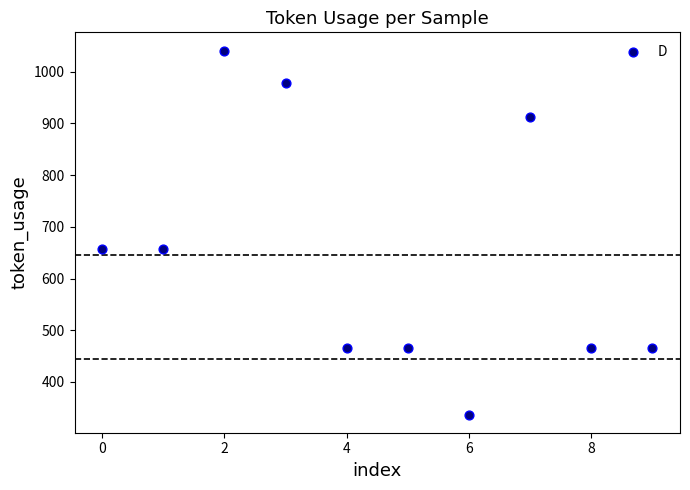

What is the range of Y values (max minus min)?

704